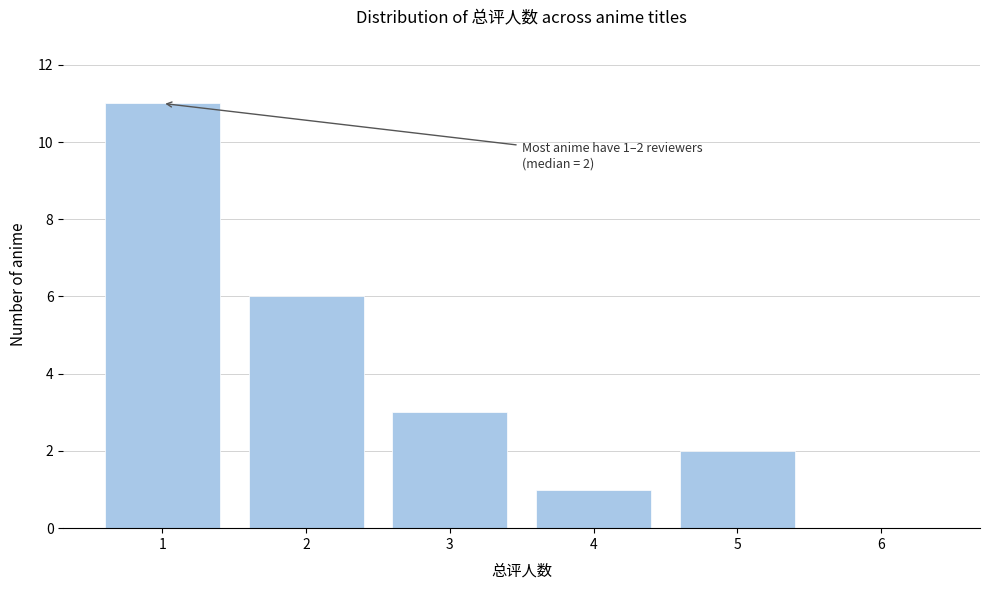

Reading left to right, what are all the values shown in this chart?

1=11	2=6	3=3	4=1	5=2	6=0